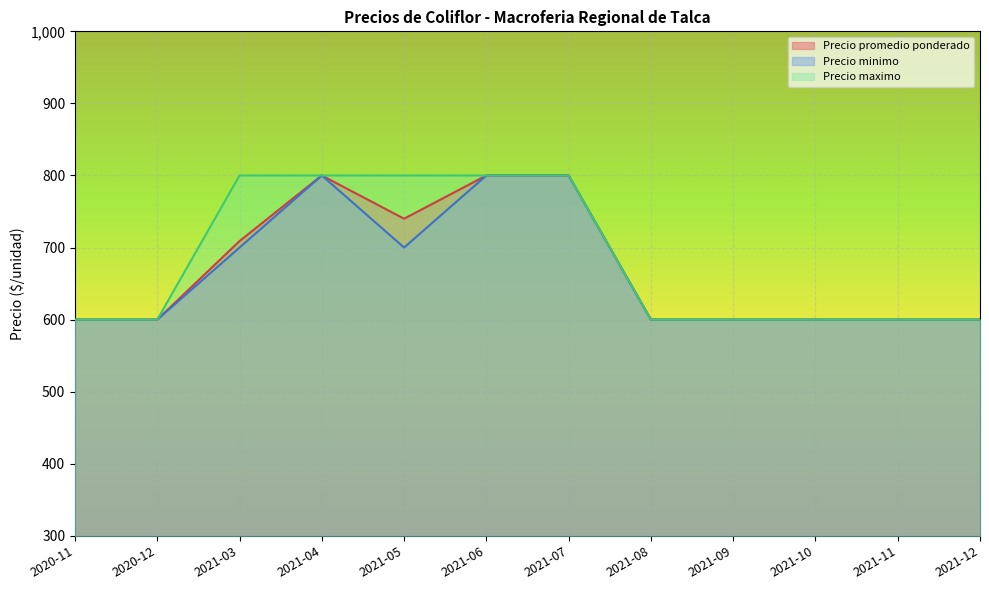

Read the Precio promedio ponderado value at 2021-06, to the nearest 50.

800